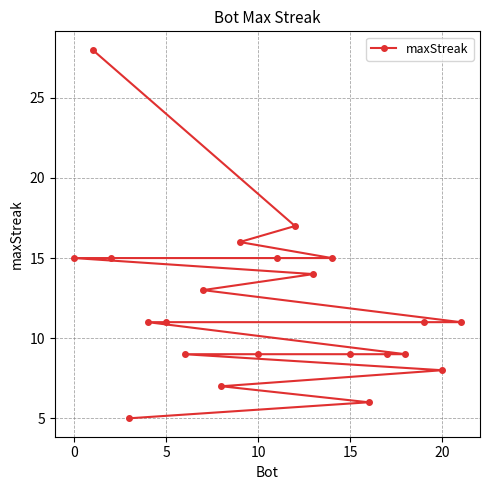

How many lines are shown in the chart?

1